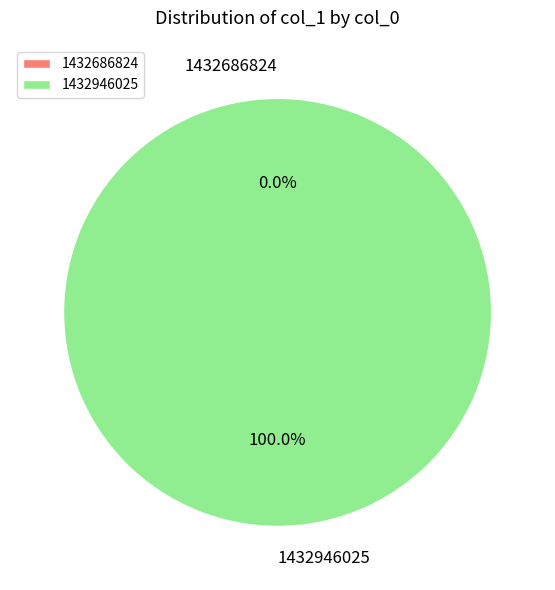

To the nearest percent, what is the combined percentage of 1432686824 and 1432946025?

100%